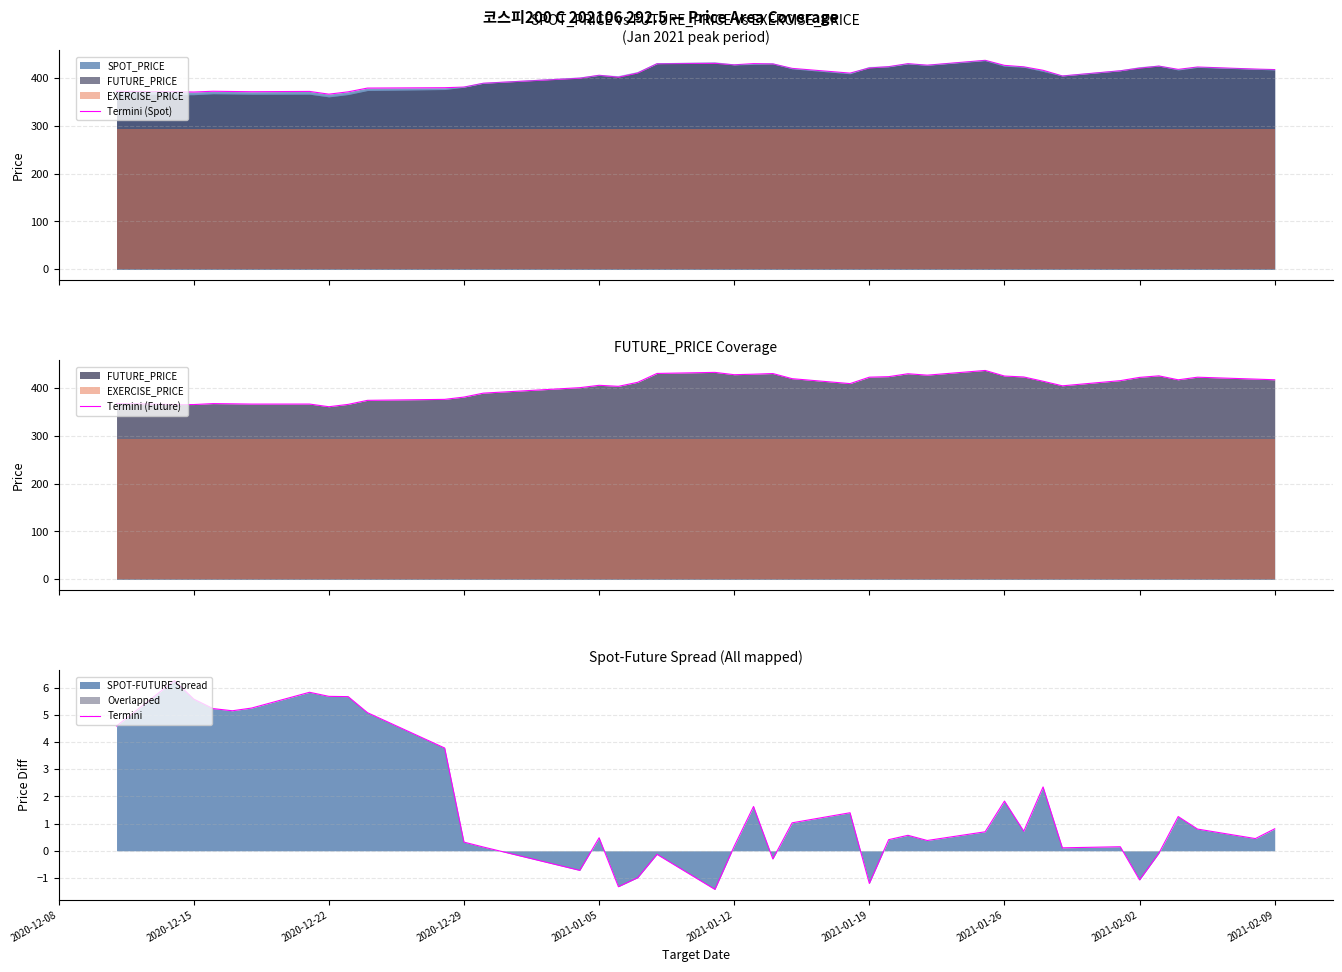

What is the maximum value for Termini?

6.3